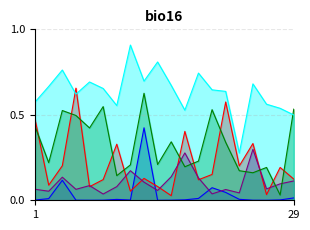

At which label is valence closest to 0?

28